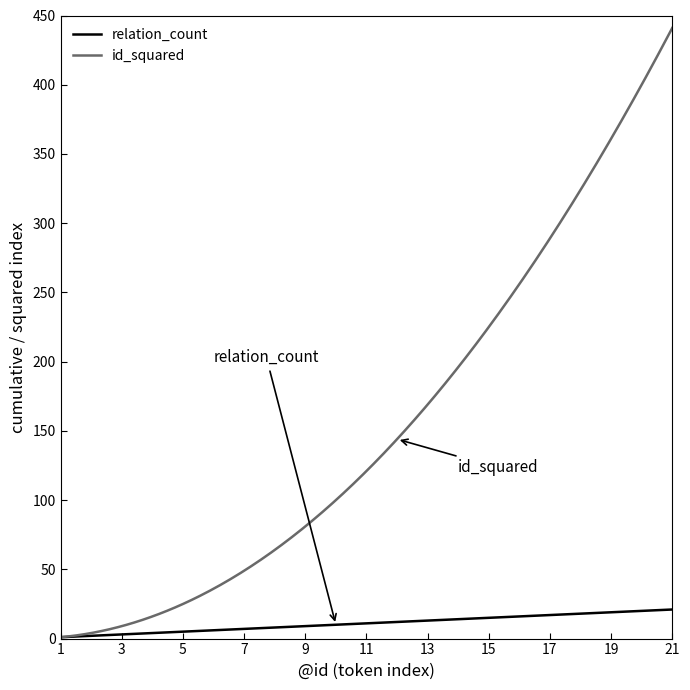

Rank the series by their maximum value, from highest to lowest.

id_squared, relation_count